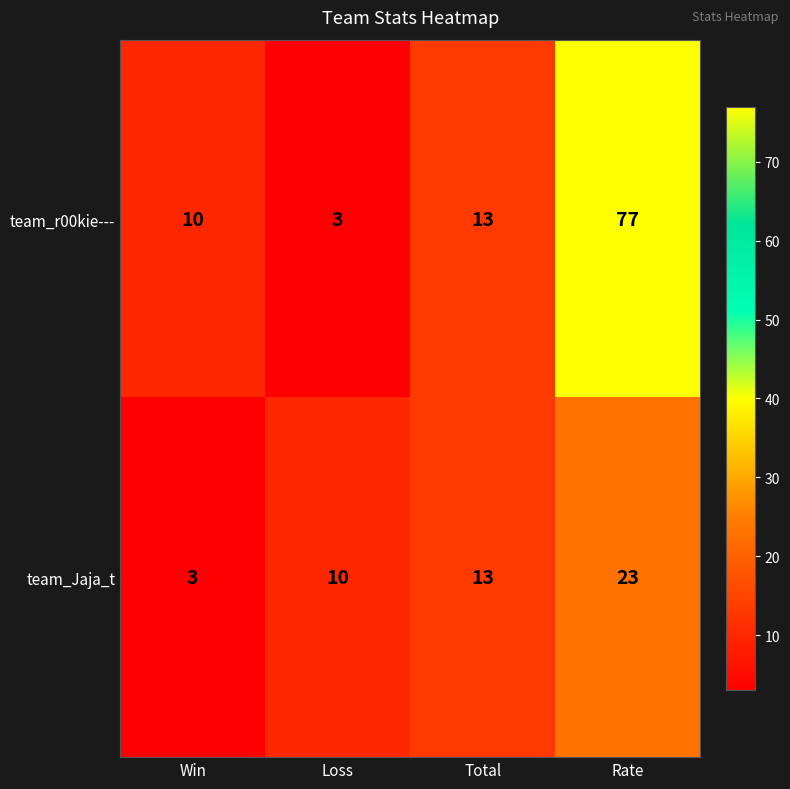

What is the sum of the team_Jaja_t values at Win and Loss?

13